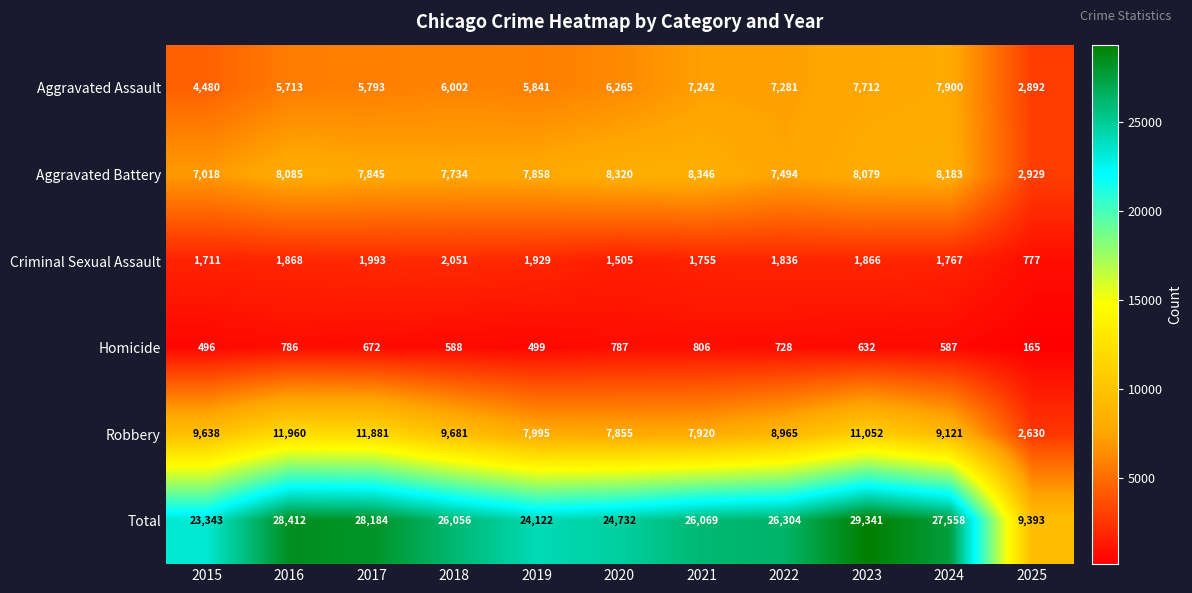

Is it true that Total equals 28412 at 2016?

True